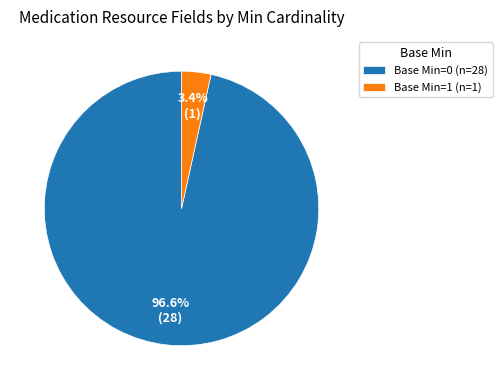

Count the number of slices in the pie.

2